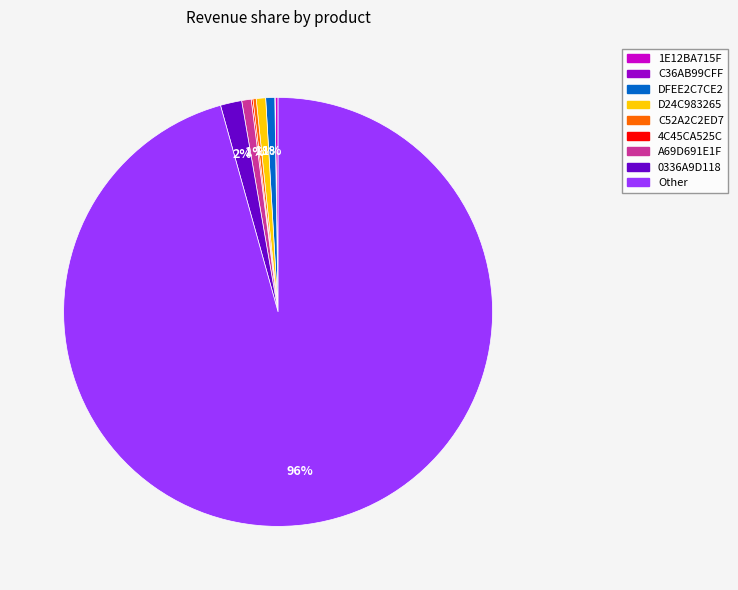

Combined, do D24C983265 and A69D691E1F account for over 50%?

No